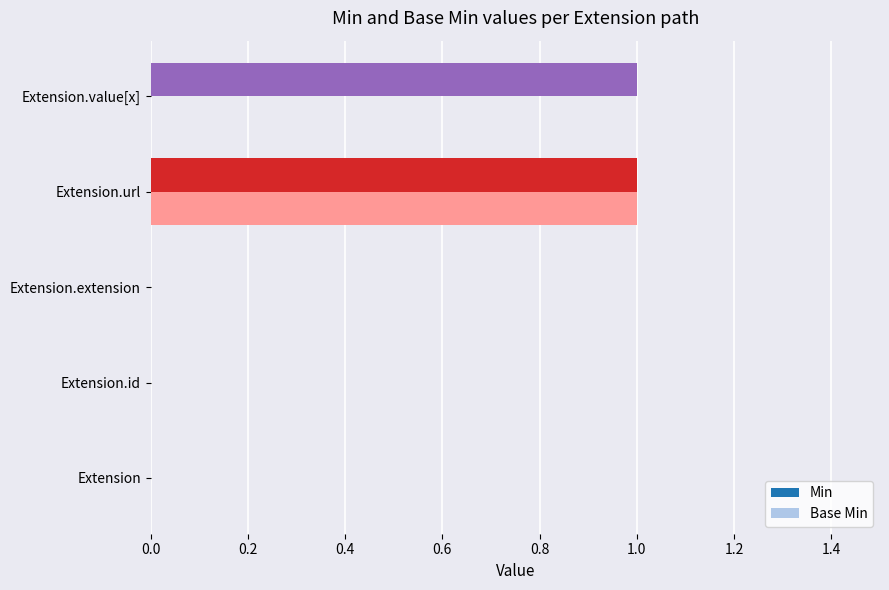

Which series changed the most between Extension and Extension.value[x]?

Min